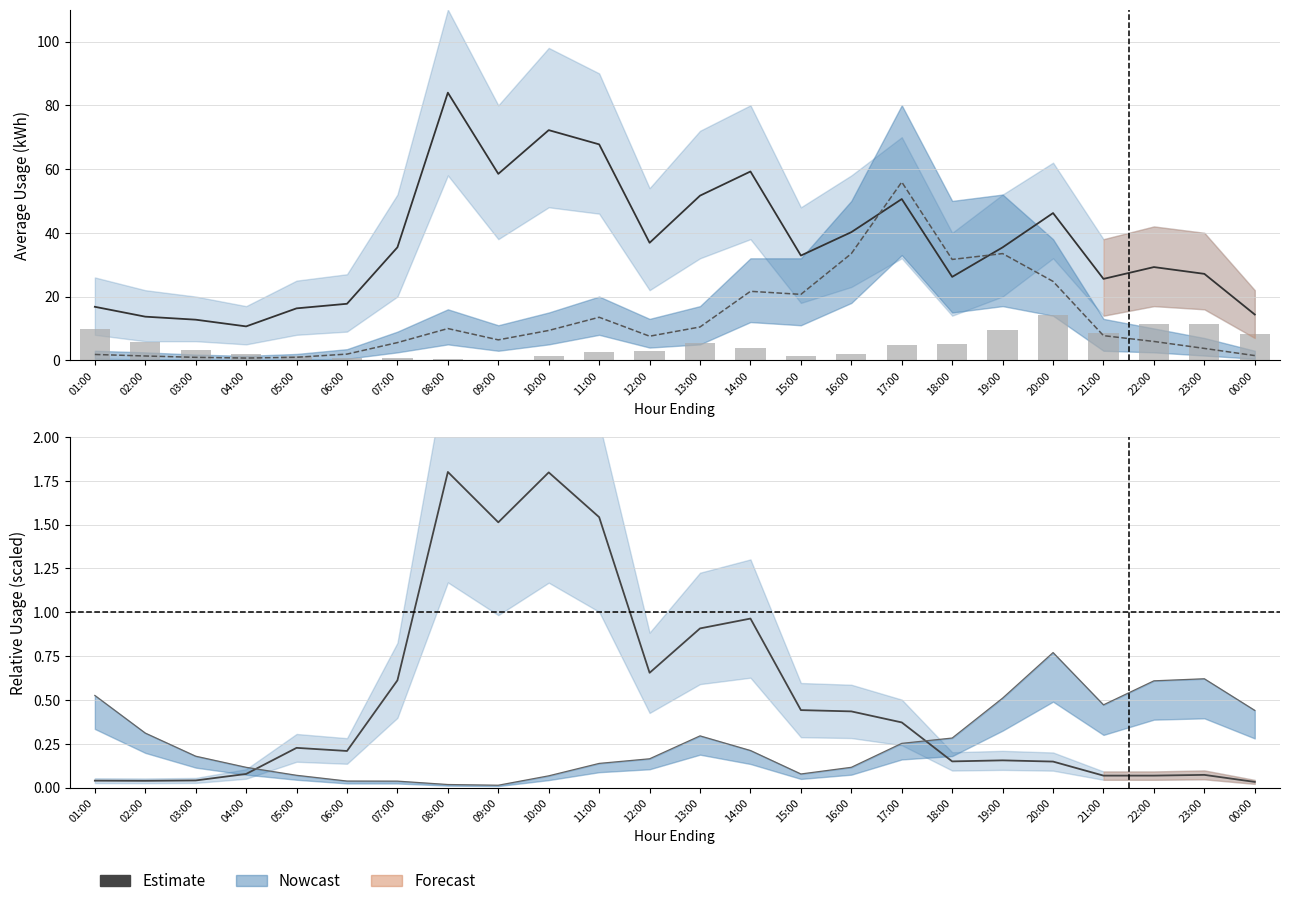

What is the difference between the Estimate values at 21:00 and 15:00?

0.4